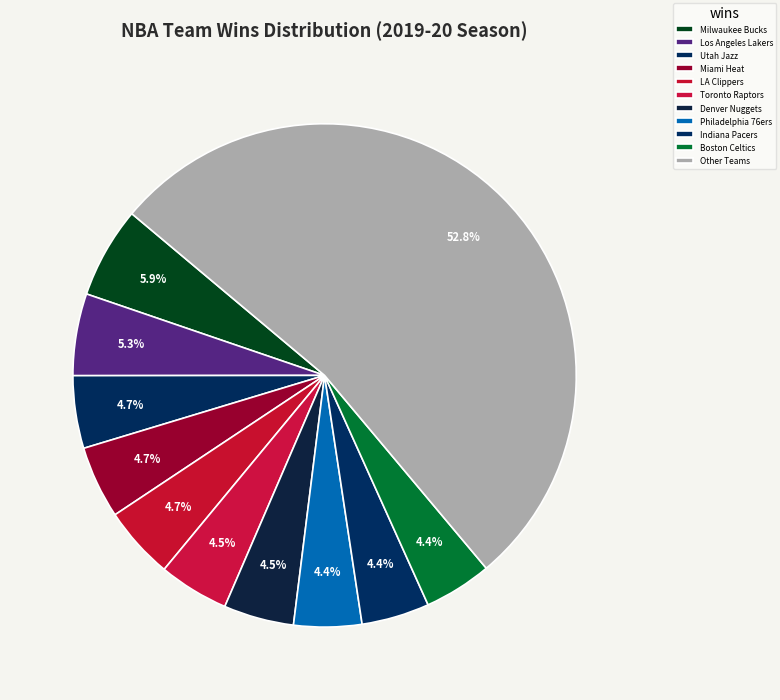

How many slices are in this pie chart?

11